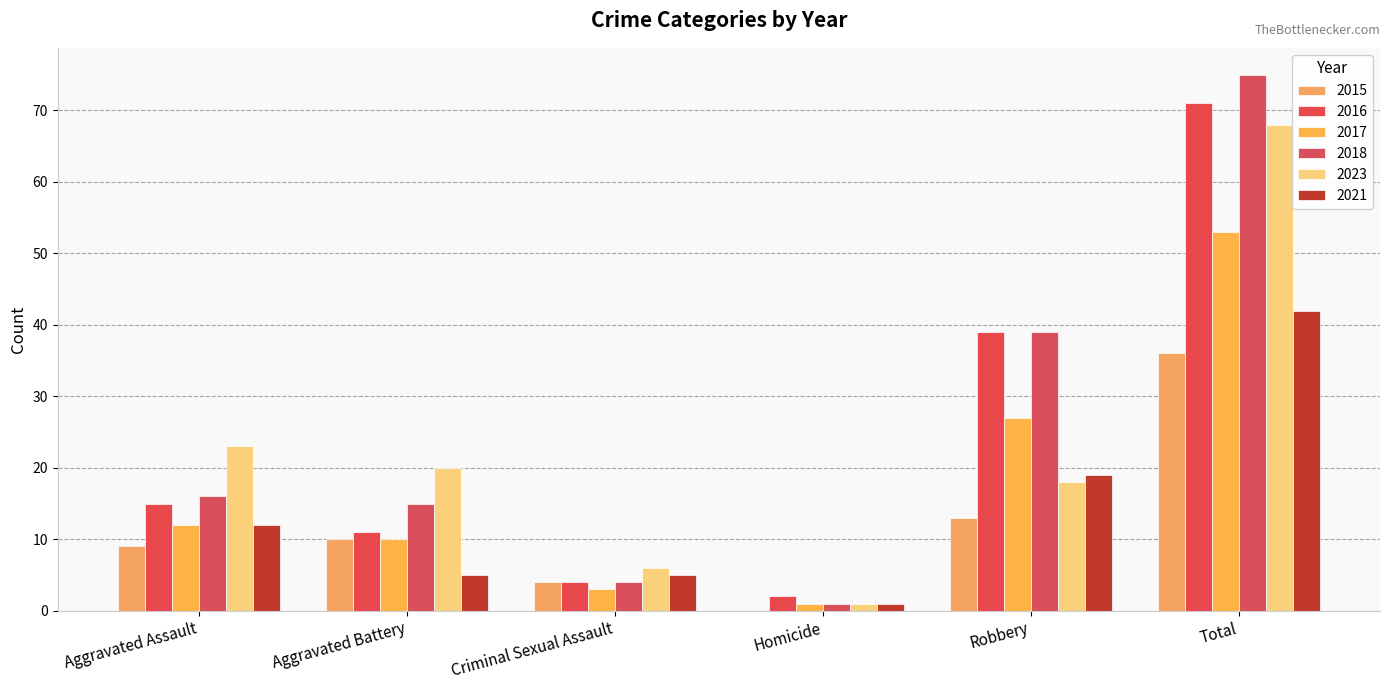

Reading right to left, extract all data points from this chart.

2015: 36	13	0	4	10	9
2016: 71	39	2	4	11	15
2017: 53	27	1	3	10	12
2018: 75	39	1	4	15	16
2023: 68	18	1	6	20	23
2021: 42	19	1	5	5	12